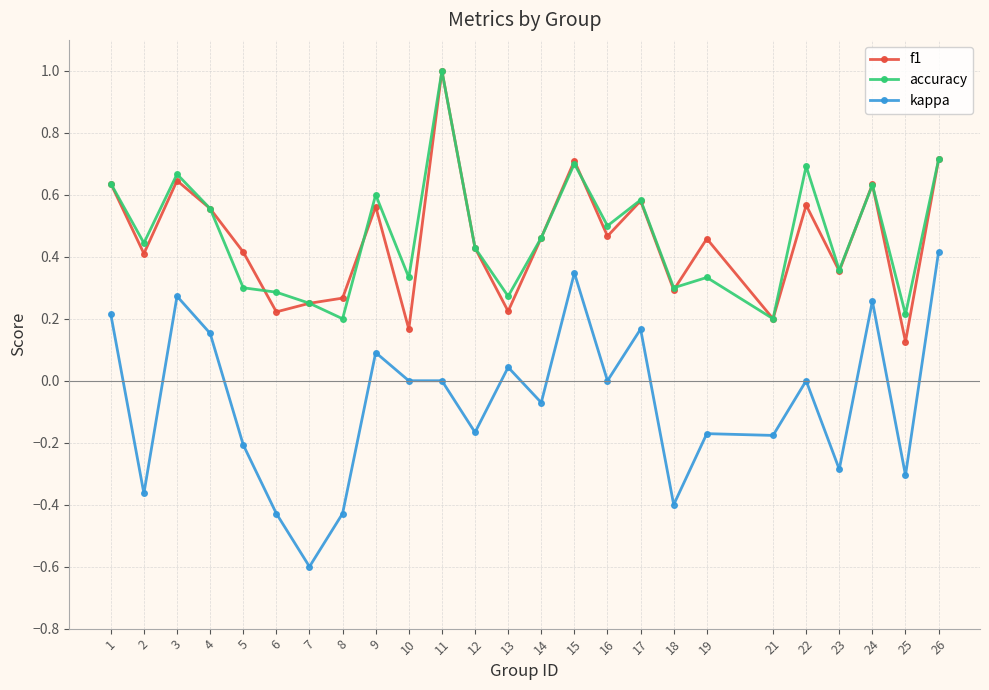

True or false: accuracy and kappa cross at least once.

False